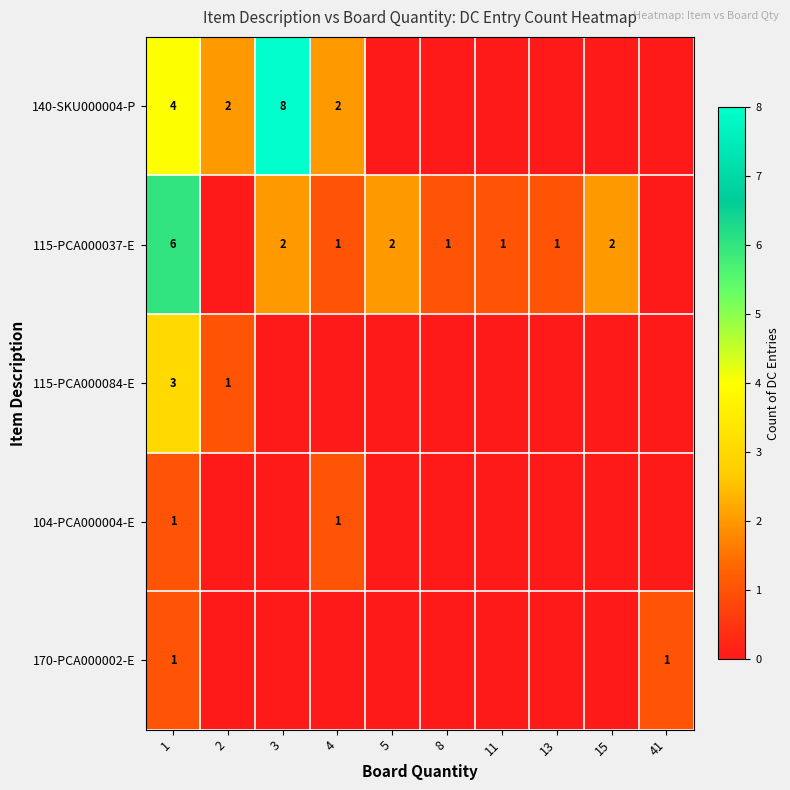

The 115-PCA000037-E series shows 3 at 1. True or false?

False